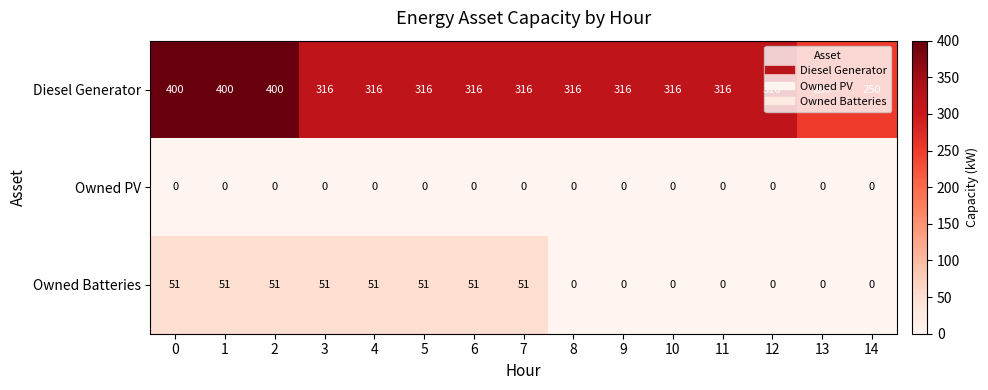

Between 11 and 14, which series saw the biggest shift?

Diesel Generator